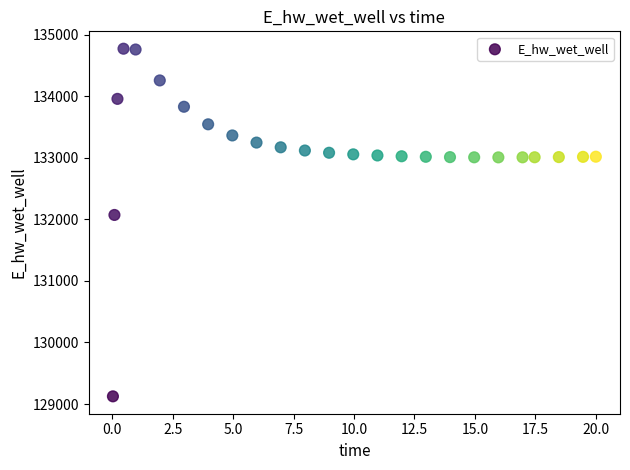

What is the range of Y values (max minus min)?

5649.3